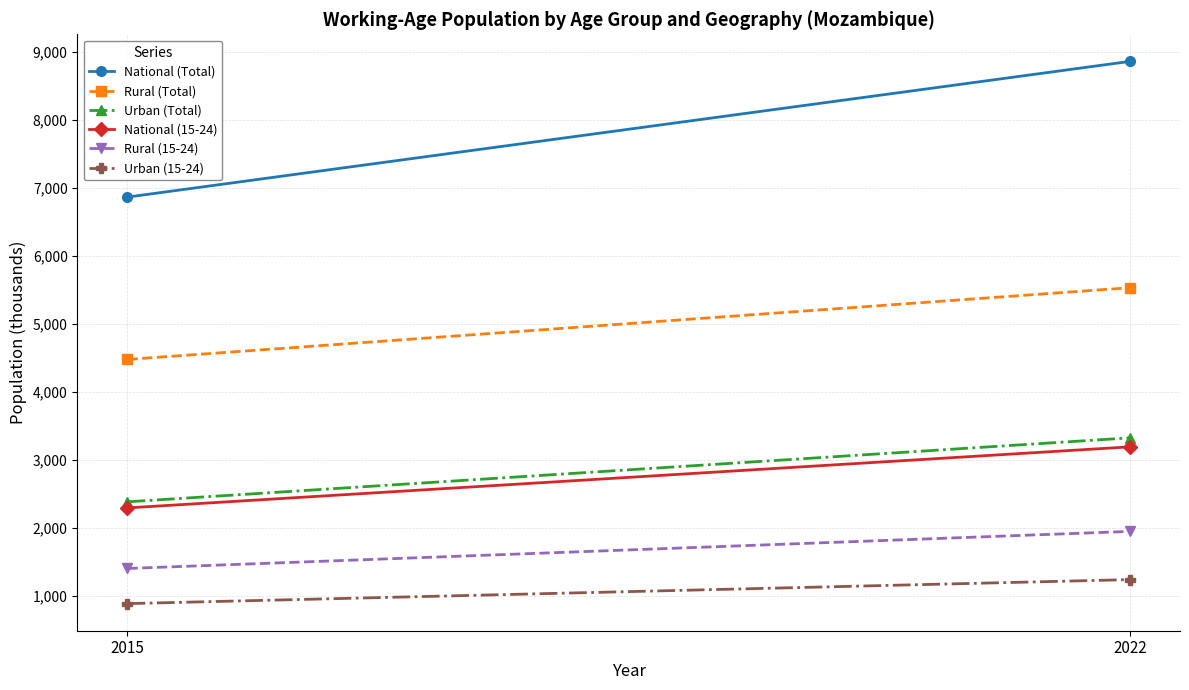

Reading left to right, extract all data points from this chart.

National (Total): 2015=6869.5	2022=8864.9
Rural (Total): 2015=4481.7	2022=5536.4
Urban (Total): 2015=2387.9	2022=3328.6
National (15-24): 2015=2298.4	2022=3196.3
Rural (15-24): 2015=1407.7	2022=1952.8
Urban (15-24): 2015=890.7	2022=1243.5